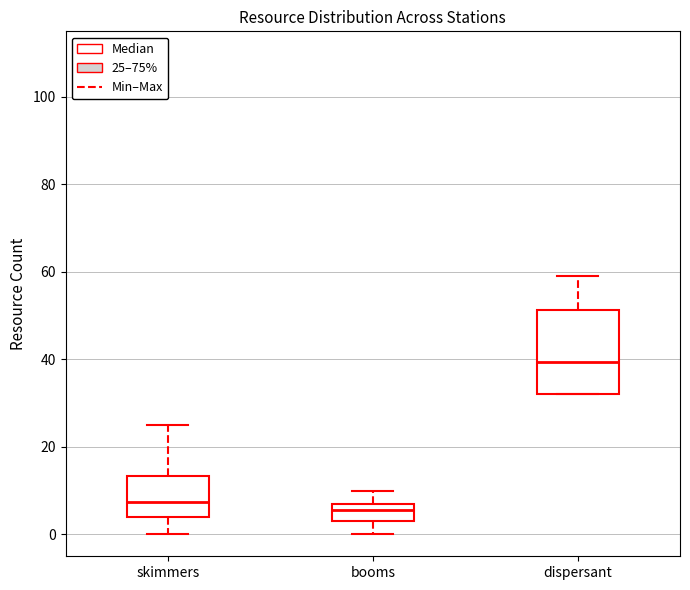

Which box has the highest median line?

dispersant